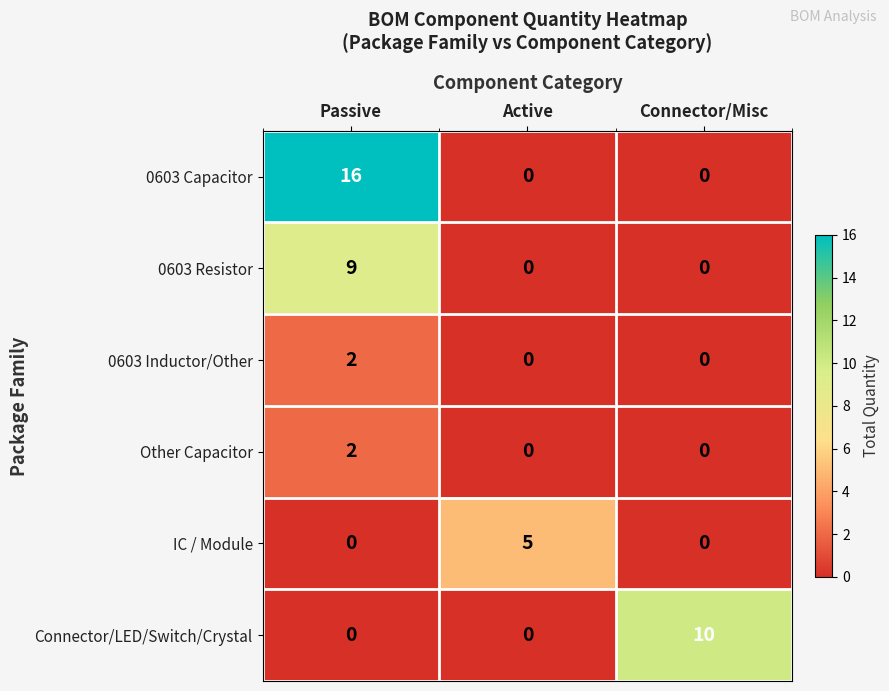

What is the sum of the 0603 Resistor values at Passive and Active?

9